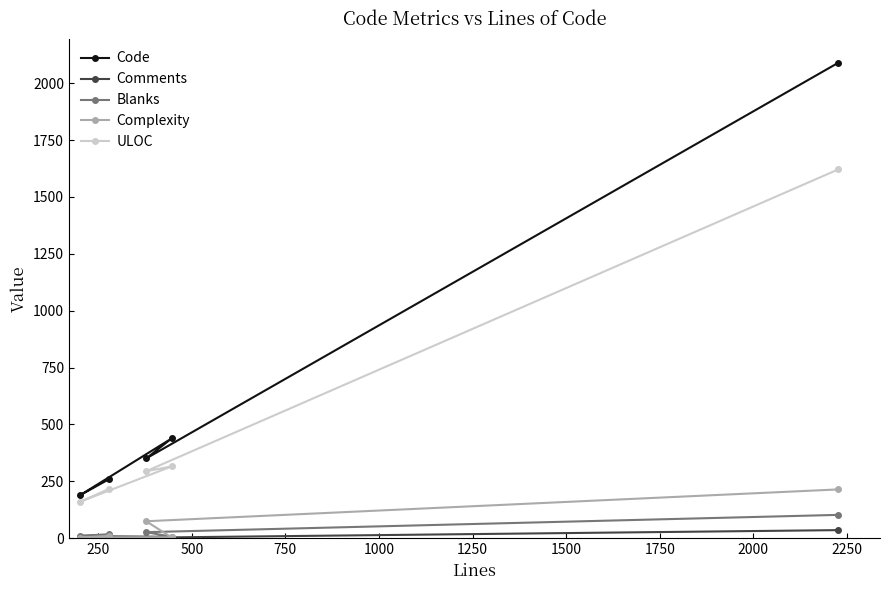

Does the chart have visible grid lines?

No